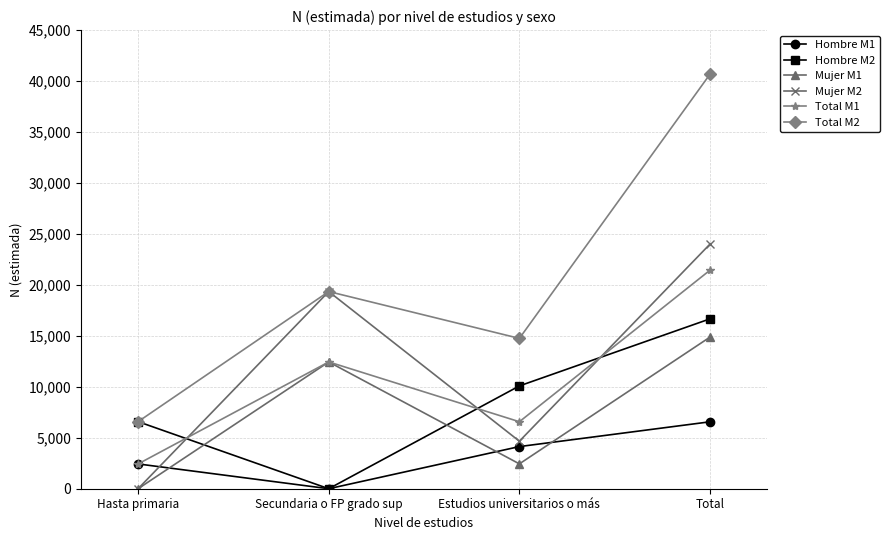

What position from the left is Total?

4